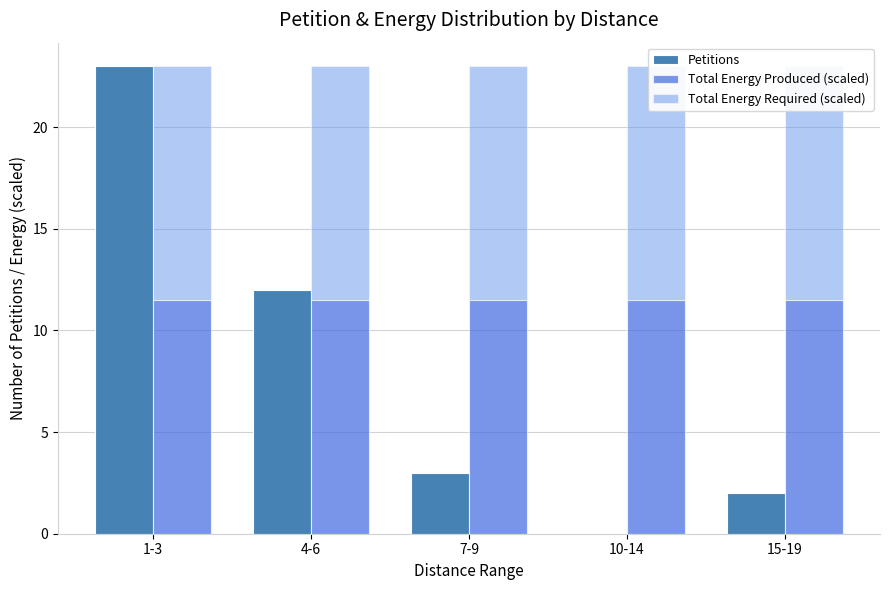

Reading left to right, transcribe all the data shown in this chart.

Petitions: 1-3=23.0	4-6=12.0	7-9=3.0	10-14=0.0	15-19=2.0
Total Energy Produced (scaled): 1-3=11.5	4-6=11.5	7-9=11.5	10-14=11.5	15-19=11.5
Total Energy Required (scaled): 1-3=11.5	4-6=11.5	7-9=11.5	10-14=11.5	15-19=11.5